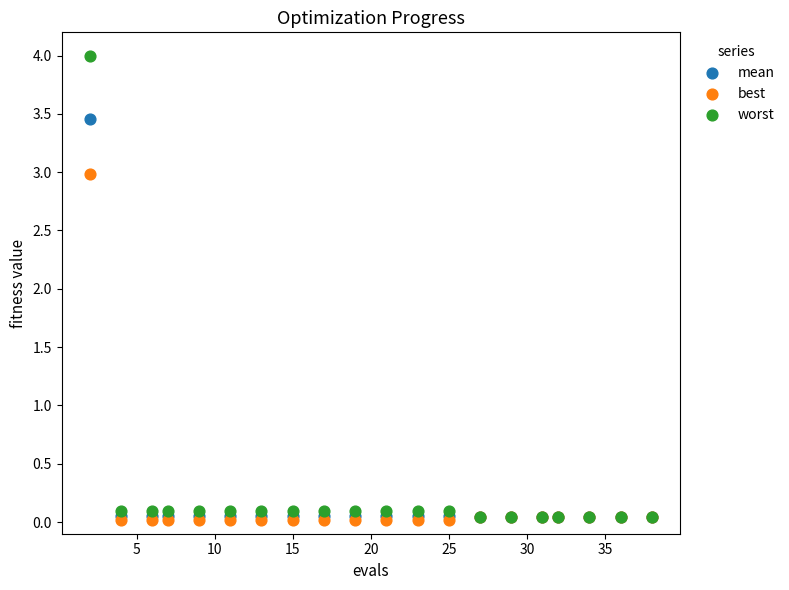

Across all series, what Y value is closest to 2?

3.0